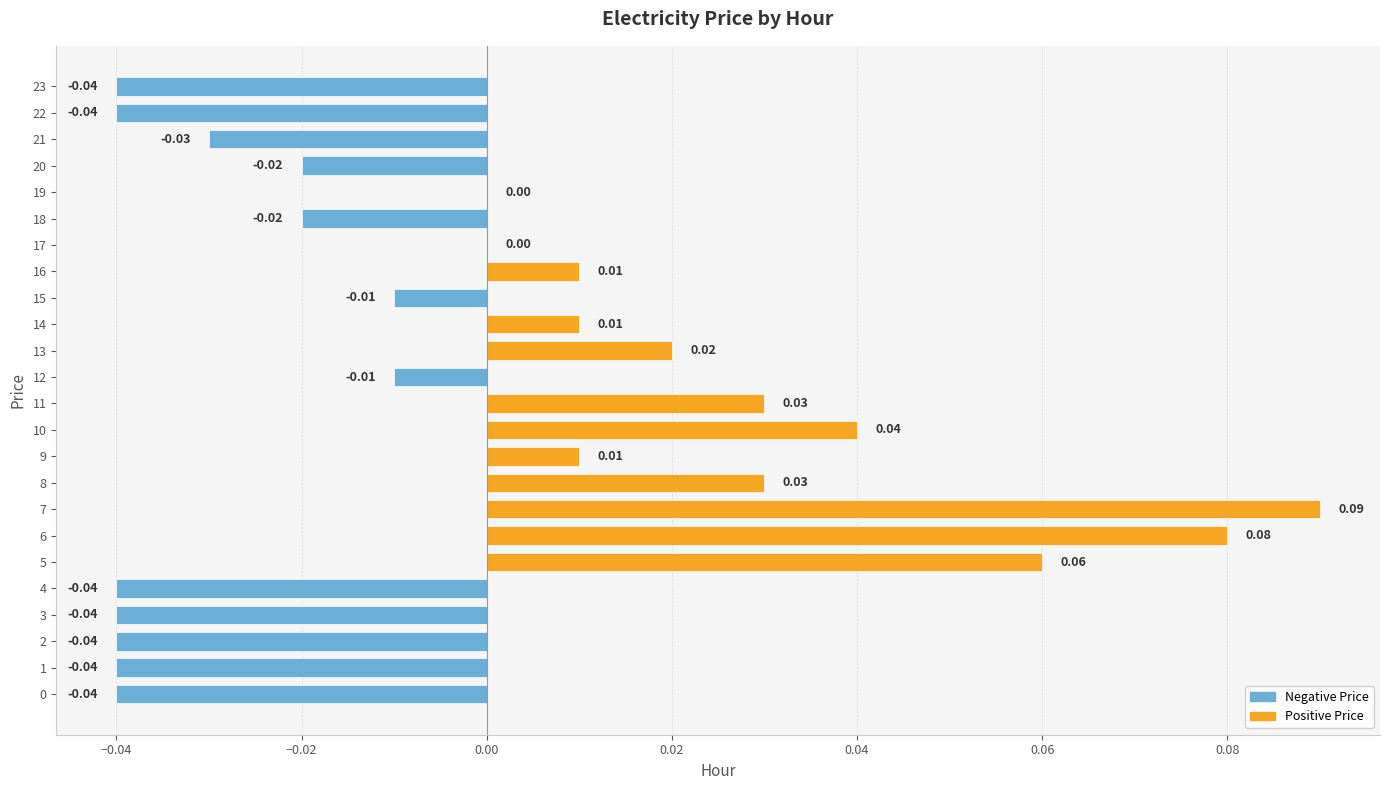

Which has a higher value, 11 or 0?

11